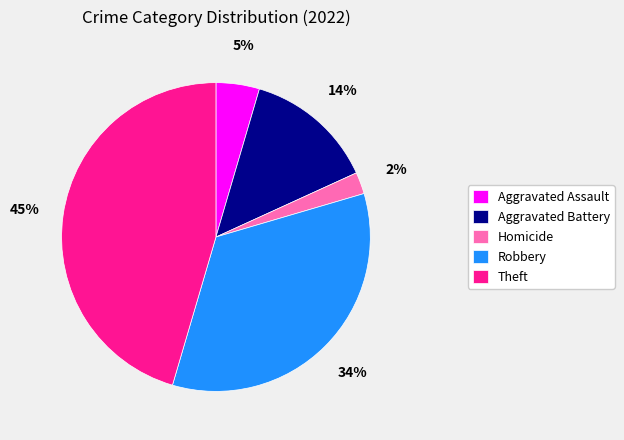

To the nearest percent, what percentage of the pie is Aggravated Battery?

14%